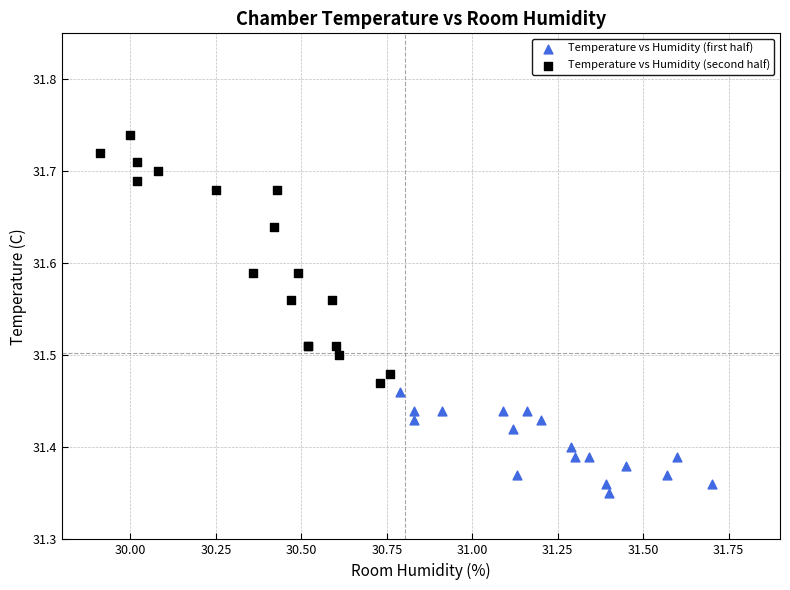

Which series contains the lowest Y value?

Temperature vs Humidity (first half)